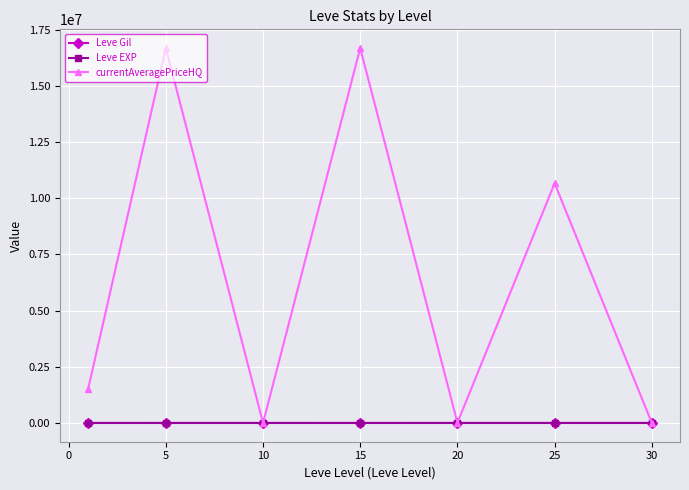

In currentAveragePriceHQ, how many points are higher than both neighbors (excluding endpoints)?

3